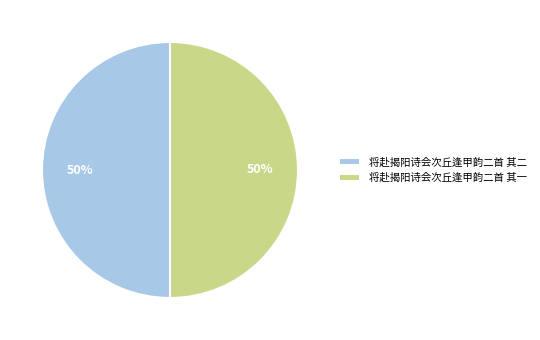

The 将赴揭阳诗会次丘逢甲韵二首 其一 slice represents 42% of the pie. True or false?

False